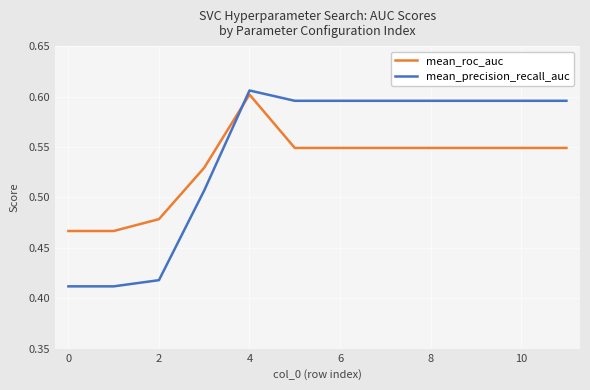

Which series has the widest spread of values?

mean_precision_recall_auc